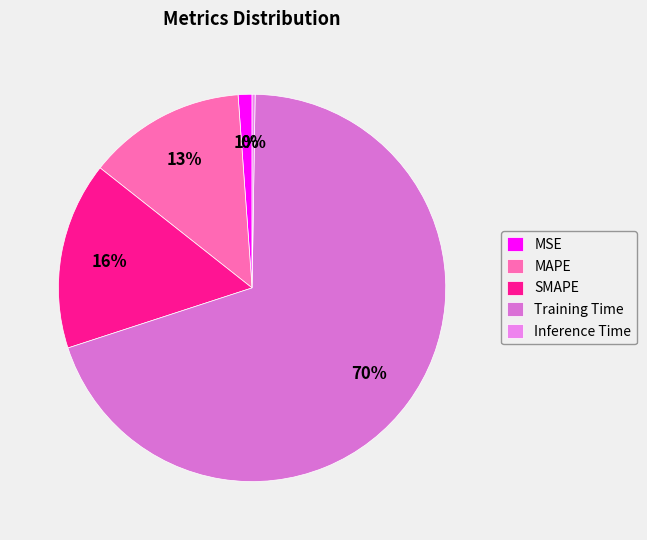

To the nearest percent, what percentage of the pie is MSE?

1%